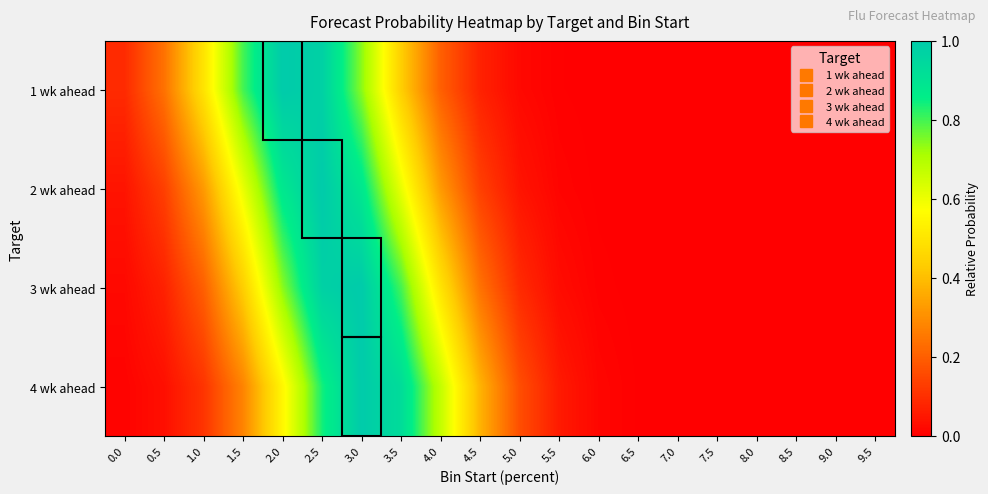

Reading left to right, what are all the values shown in this chart?

1 wk ahead: 0.0=0.1	0.5=0.2	1.0=0.5	1.5=0.8	2.0=1.0	2.5=1.0	3.0=0.7	3.5=0.4	4.0=0.2	4.5=0.1	5.0=0.0	5.5=0.0	6.0=0.0	6.5=0.0	7.0=0.0	7.5=0.0	8.0=0.0	8.5=0.0	9.0=0.0	9.5=0.0
2 wk ahead: 0.0=0.0	0.5=0.1	1.0=0.3	1.5=0.6	2.0=0.9	2.5=1.0	3.0=0.9	3.5=0.6	4.0=0.3	4.5=0.1	5.0=0.0	5.5=0.0	6.0=0.0	6.5=0.0	7.0=0.0	7.5=0.0	8.0=0.0	8.5=0.0	9.0=0.0	9.5=0.0
3 wk ahead: 0.0=0.0	0.5=0.1	1.0=0.2	1.5=0.4	2.0=0.7	2.5=1.0	3.0=1.0	3.5=0.8	4.0=0.5	4.5=0.2	5.0=0.1	5.5=0.0	6.0=0.0	6.5=0.0	7.0=0.0	7.5=0.0	8.0=0.0	8.5=0.0	9.0=0.0	9.5=0.0
4 wk ahead: 0.0=0.0	0.5=0.0	1.0=0.1	1.5=0.3	2.0=0.5	2.5=0.8	3.0=1.0	3.5=0.9	4.0=0.7	4.5=0.4	5.0=0.2	5.5=0.1	6.0=0.0	6.5=0.0	7.0=0.0	7.5=0.0	8.0=0.0	8.5=0.0	9.0=0.0	9.5=0.0